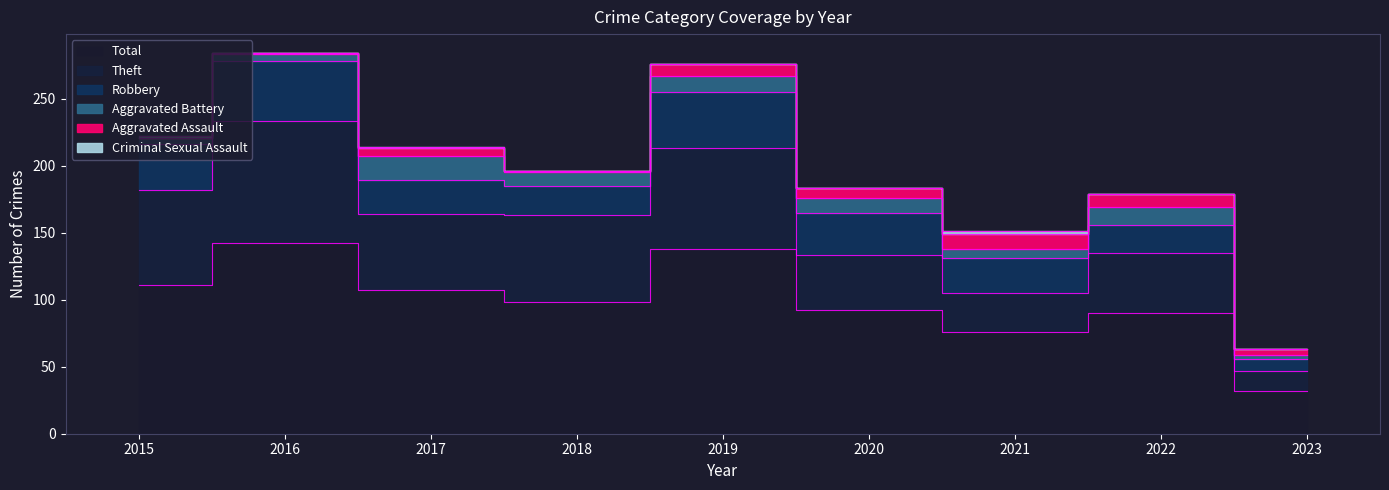

What is the average value of the Aggravated Assault series?

5